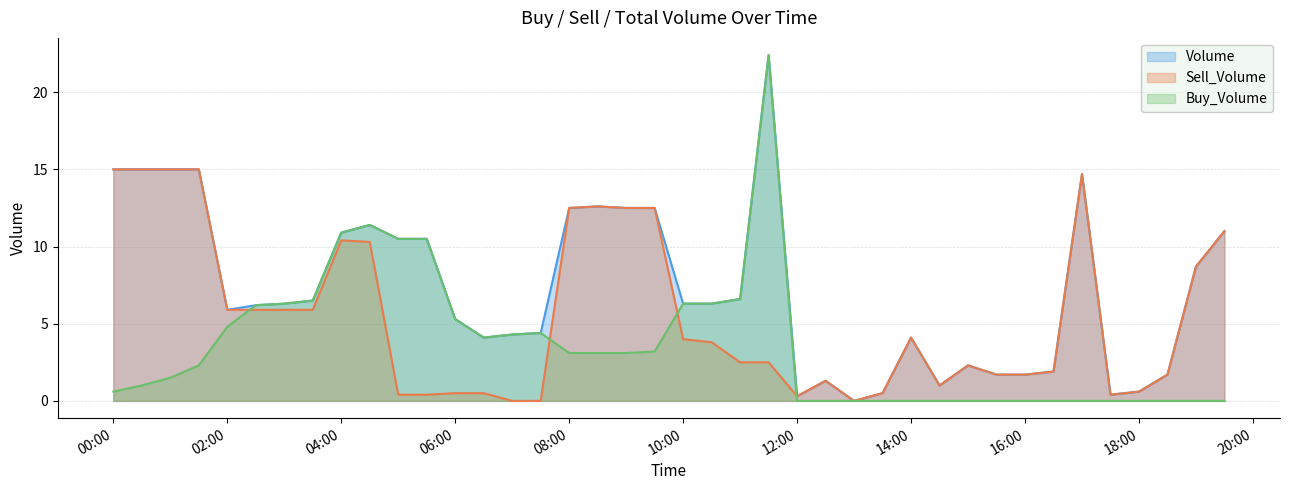

Does the chart display data point markers on the line(s)?

No